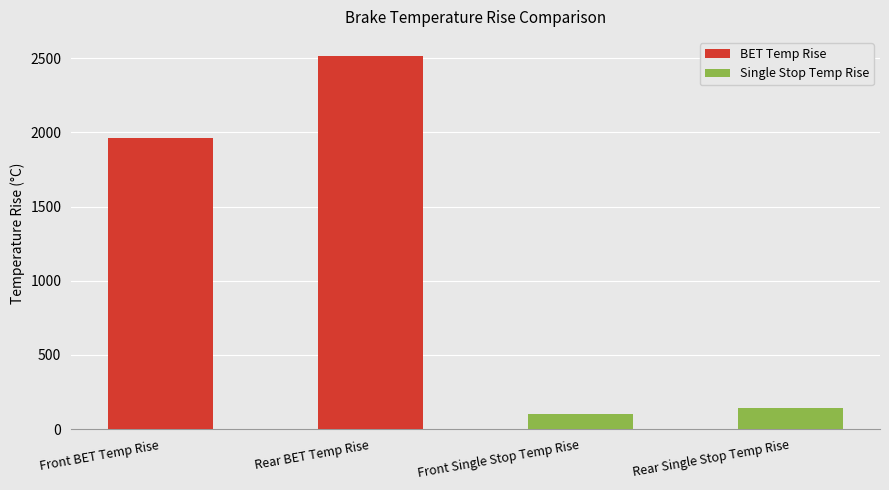

How many data points does each series have?

4